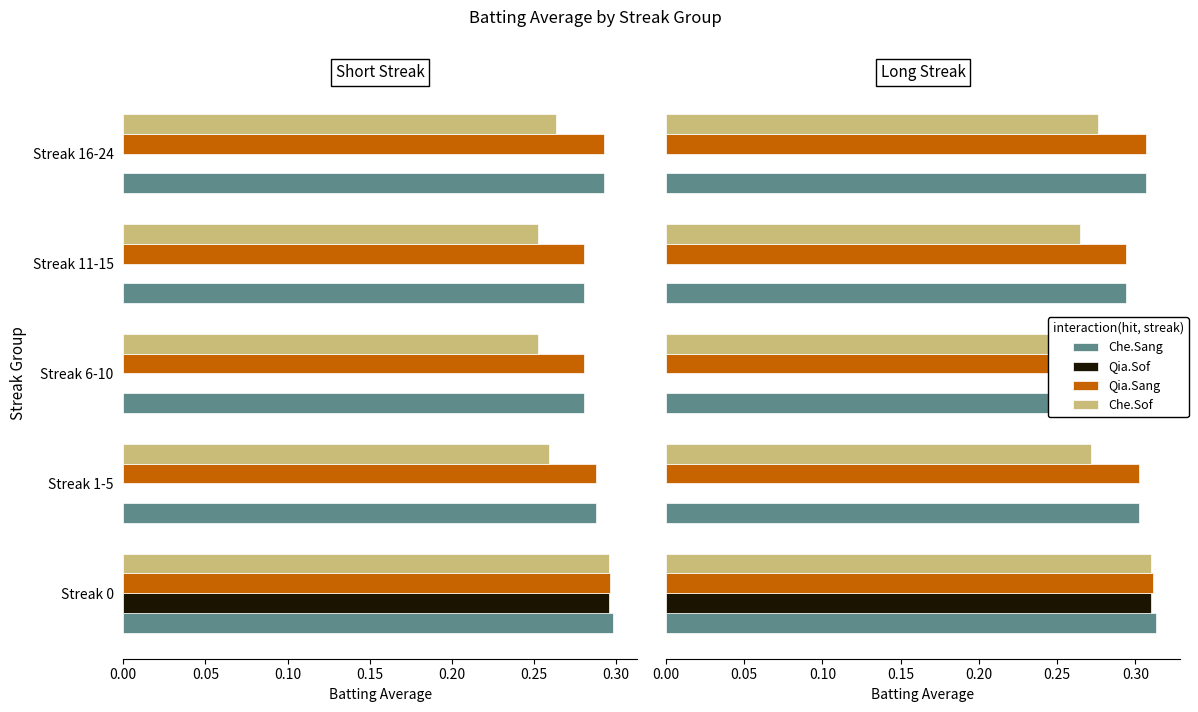

The Qia.Sof series shows 0.2 at 0.15. True or false?

False